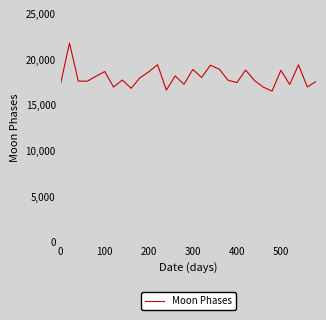

What is the sum of all values?

541197